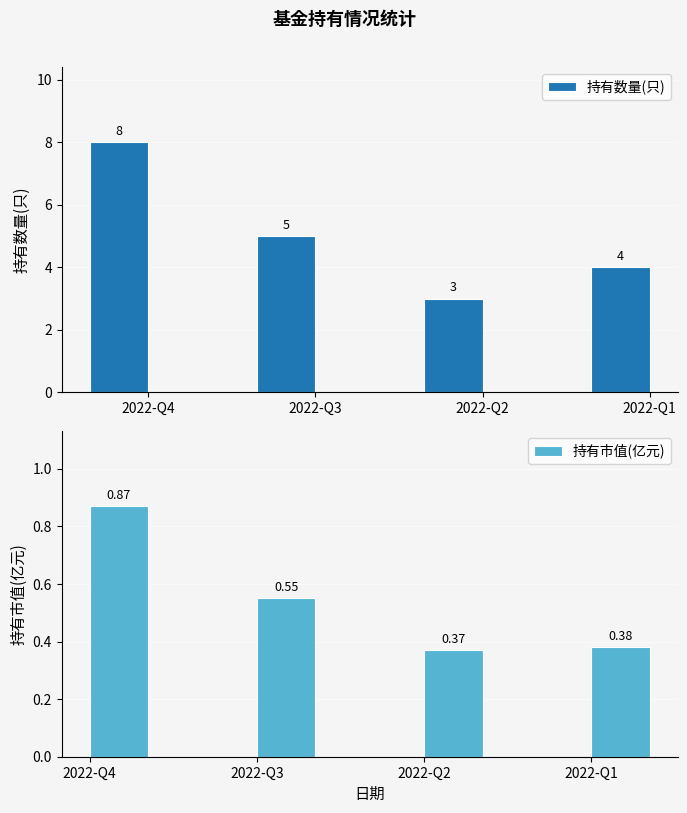

What are all the series names shown in the legend?

持有数量(只), 持有市值(亿元)